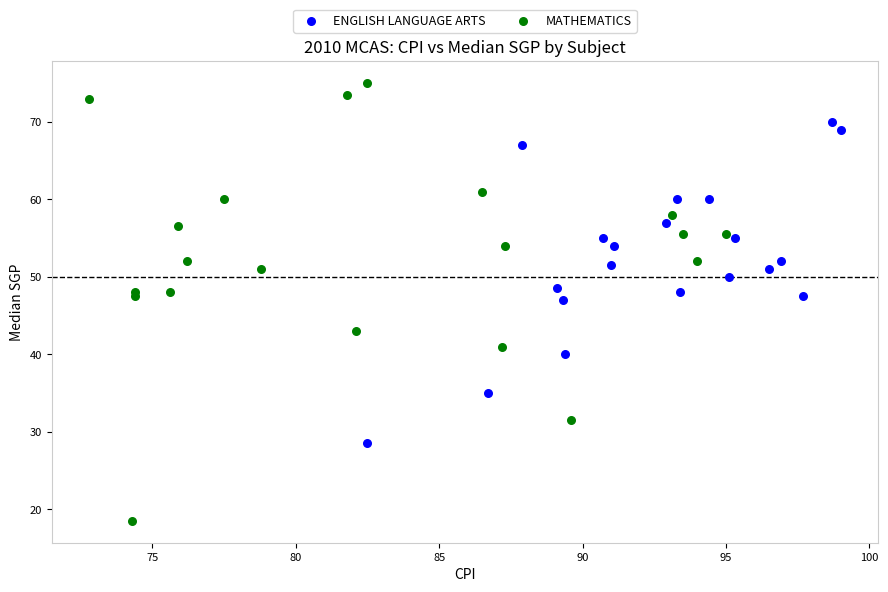

Which series has the widest spread of Y values?

MATHEMATICS